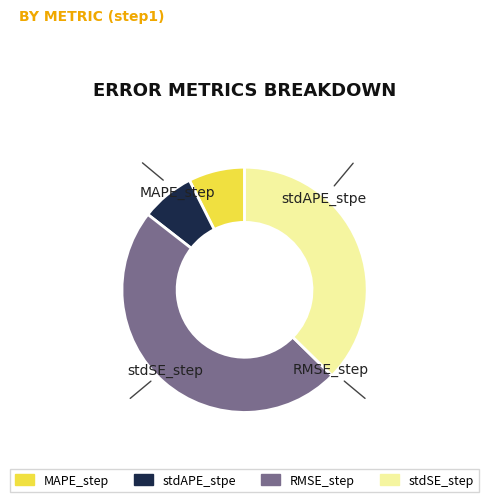

To the nearest percent, what percentage of the pie is stdAPE_stpe?

7%